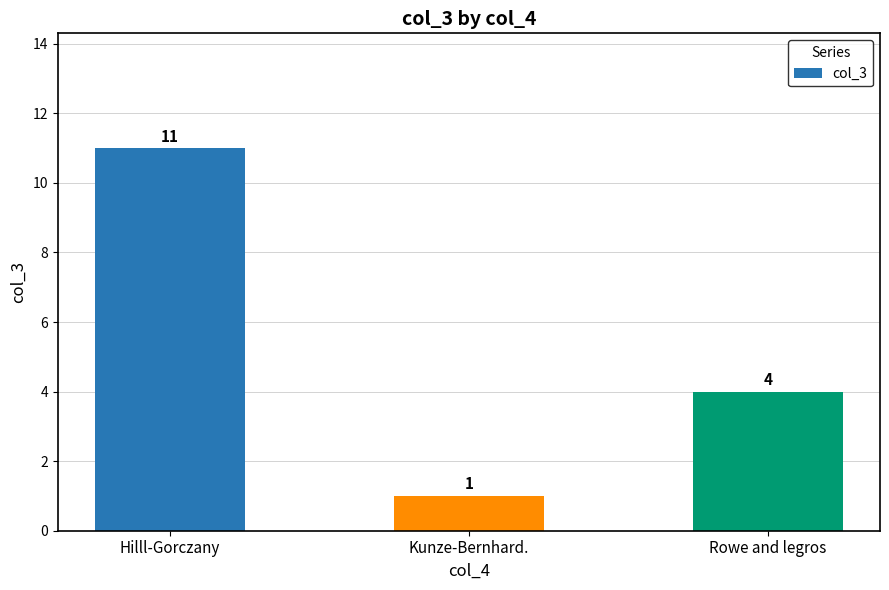

What is the difference between the values at Kunze-Bernhard. and Hilll-Gorczany?

10